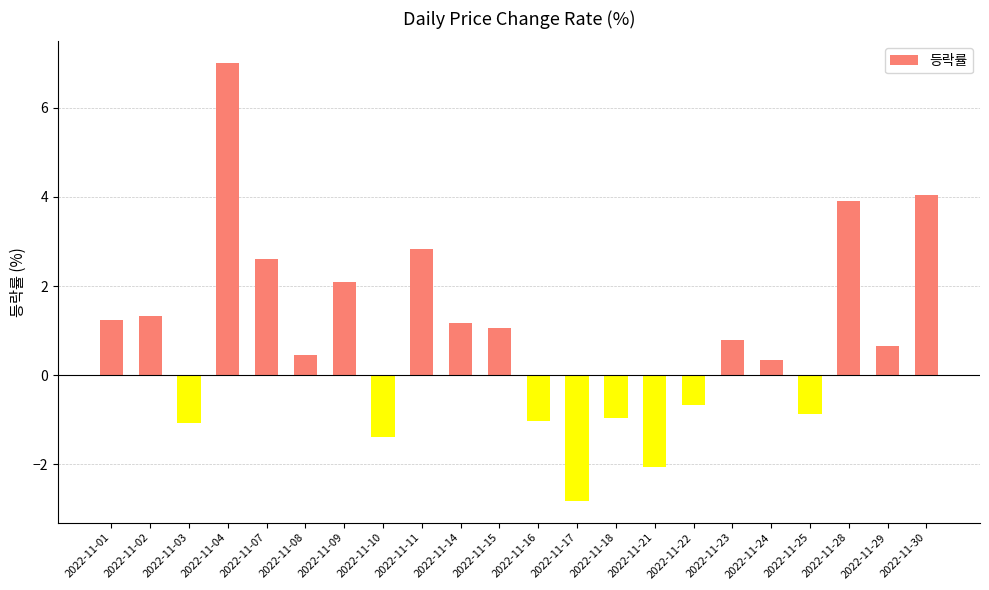

What is the value of the 17th bar from the left?

0.8